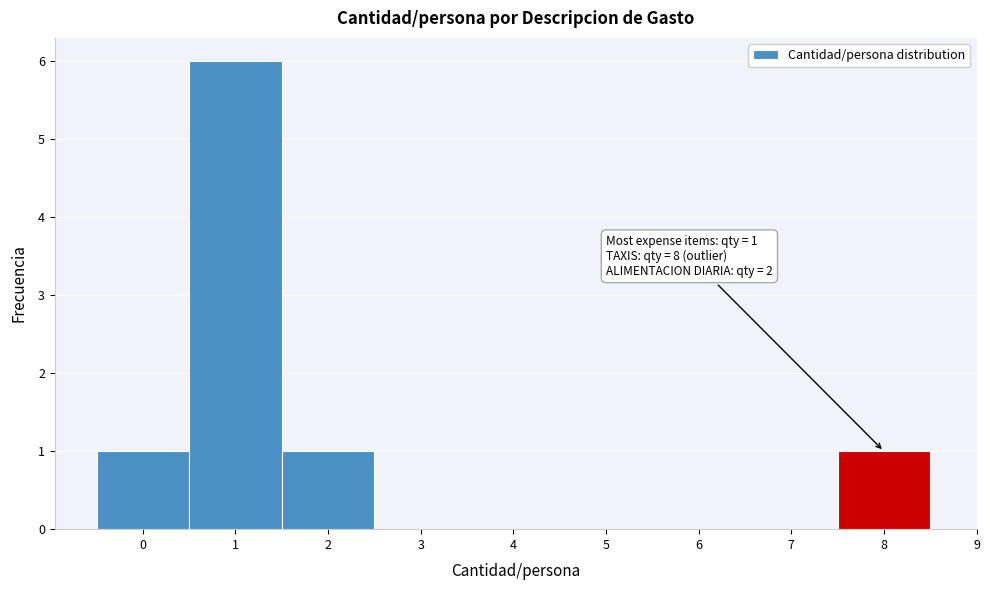

Which range on the x-axis has the tallest bar?

0.5 to 1.5